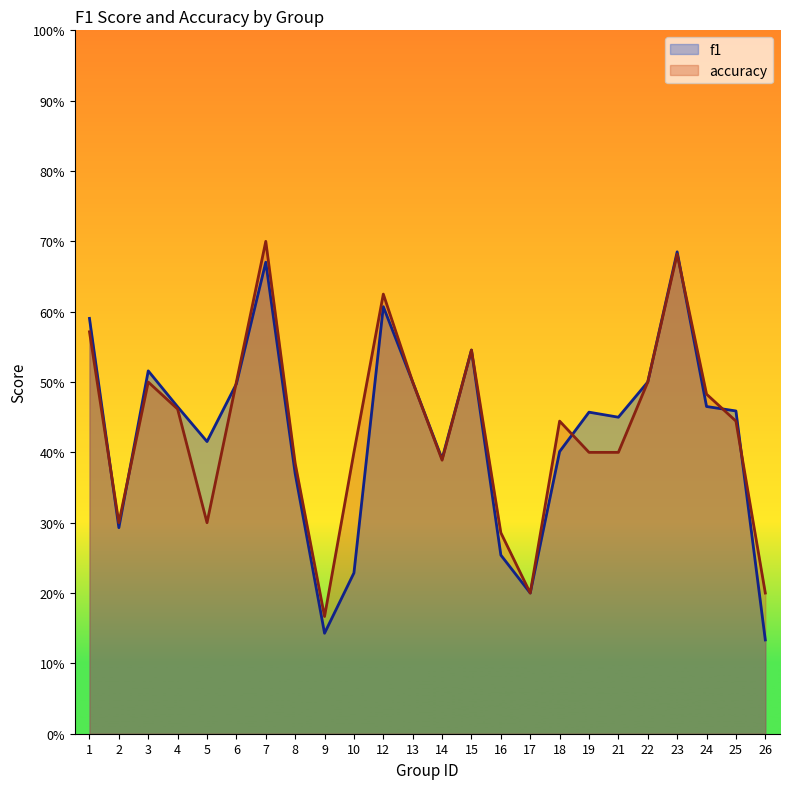

In accuracy, how many points are higher than both neighbors (excluding endpoints)?

6